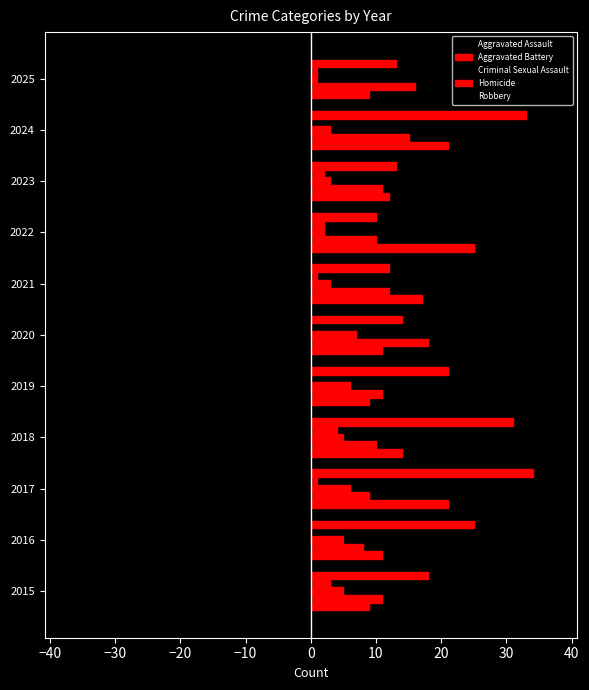

Rank the series at 2020 from highest to lowest value.

Aggravated Battery, Homicide, Criminal Sexual Assault, Aggravated Assault, Robbery